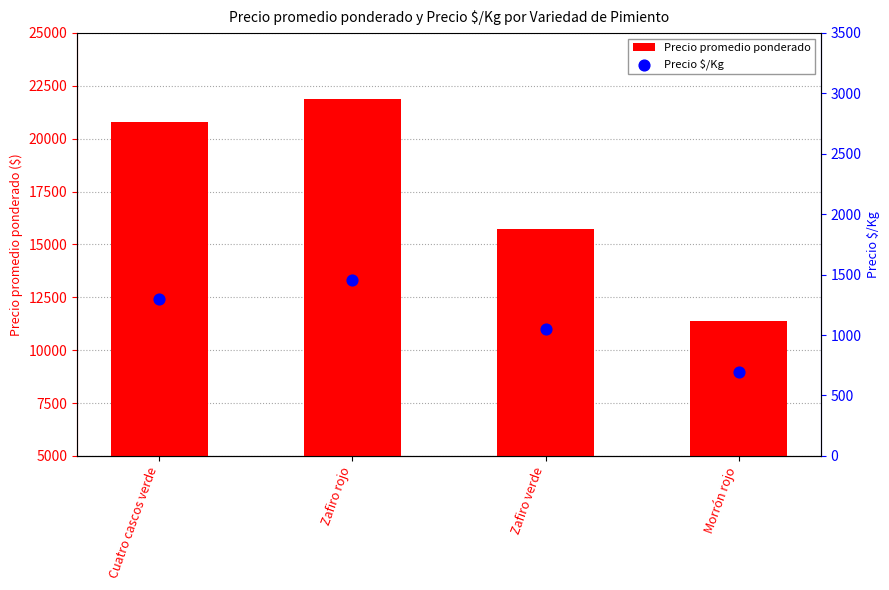

At which category is the sum across all series the highest?

Zafiro rojo